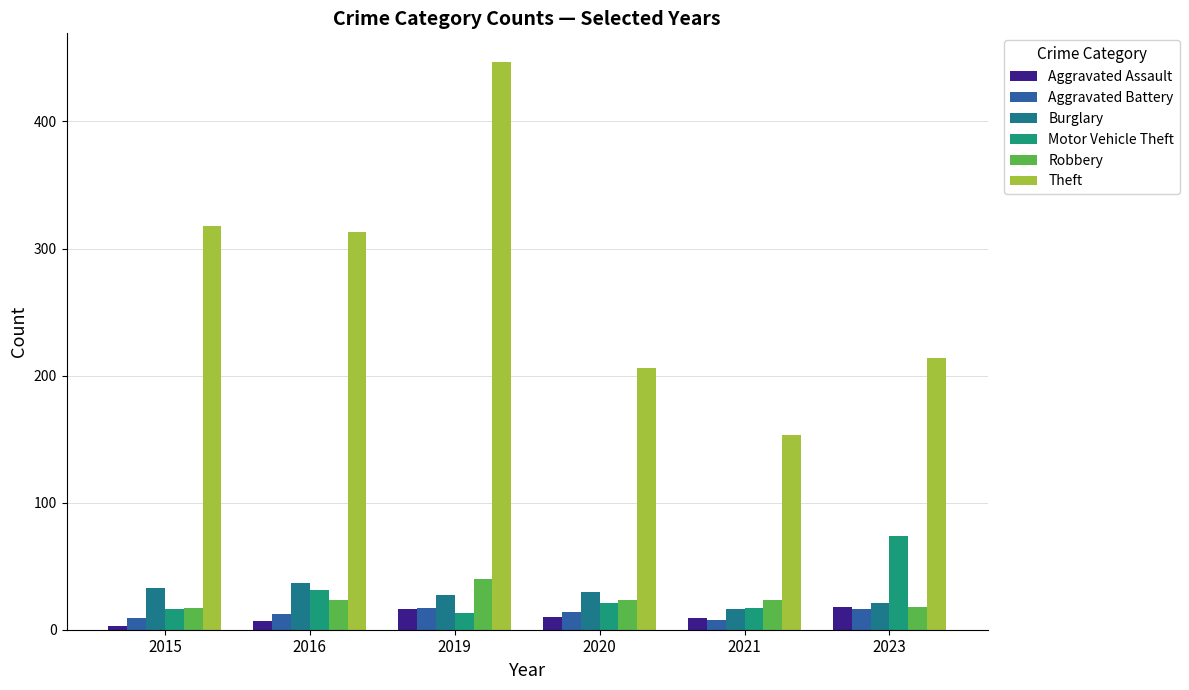

True or false: Robbery has a value of 40 at 2019.

True